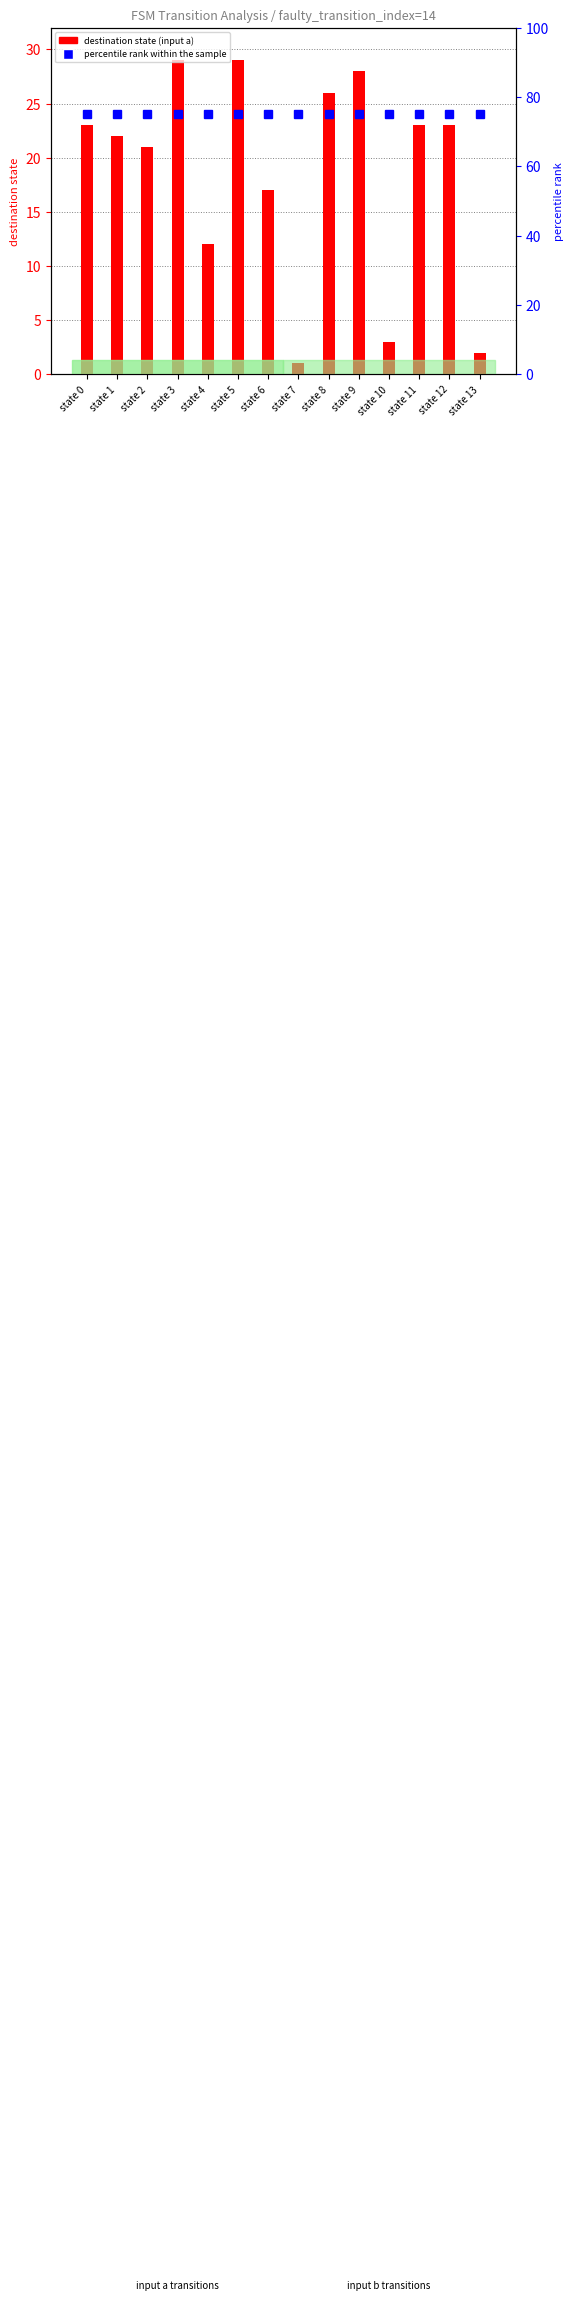

Reading left to right, extract all data points from this chart.

destination state (input a): 23	22	21	29	12	29	17	1	26	28	3	23	23	2
percentile rank within the sample: 75	75	75	75	75	75	75	75	75	75	75	75	75	75